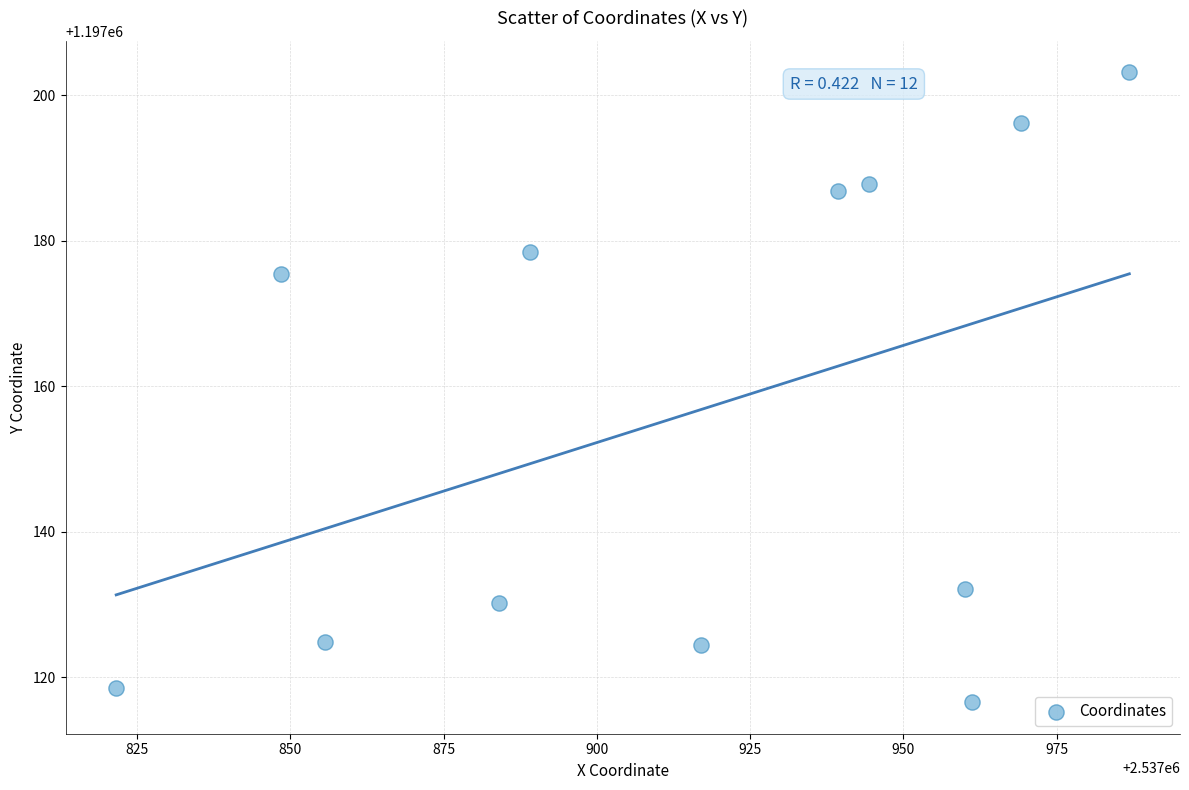

What Y value in the scatter plot is closest to 1197159?

1197175.4